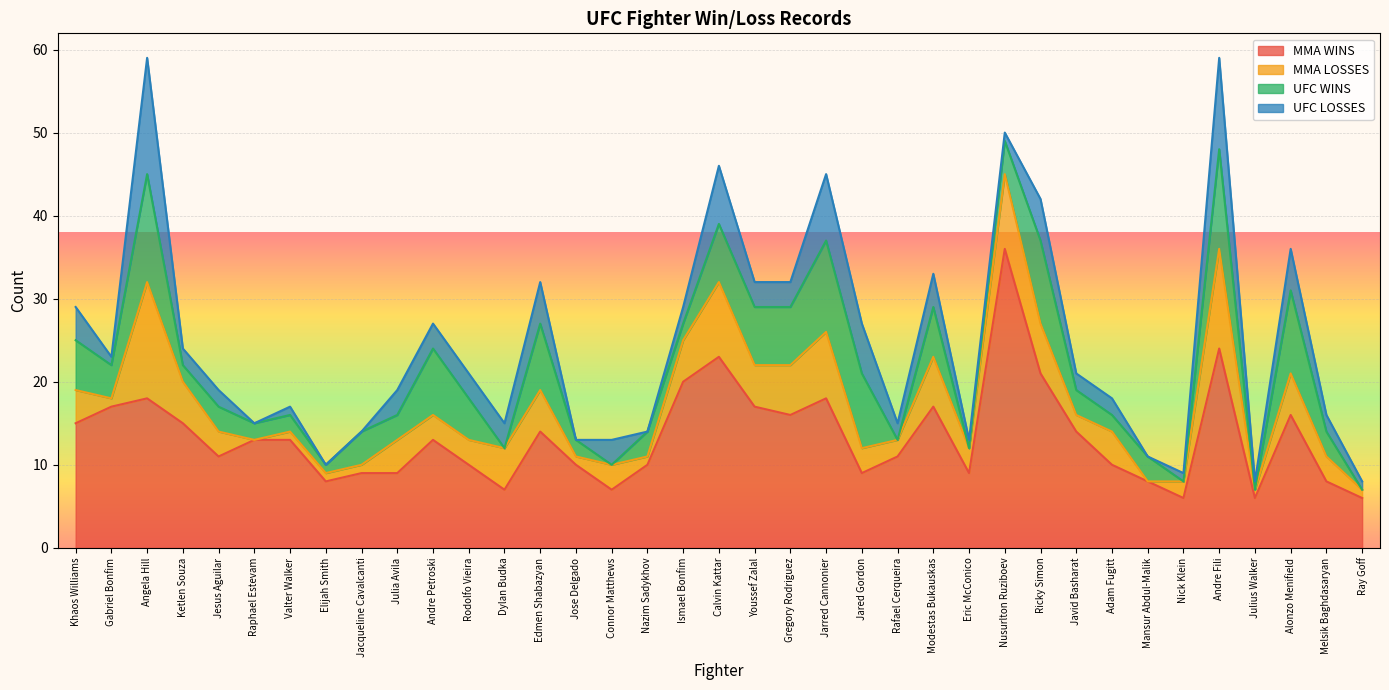

Rank the series by their maximum value, from highest to lowest.

MMA WINS, MMA LOSSES, UFC LOSSES, UFC WINS